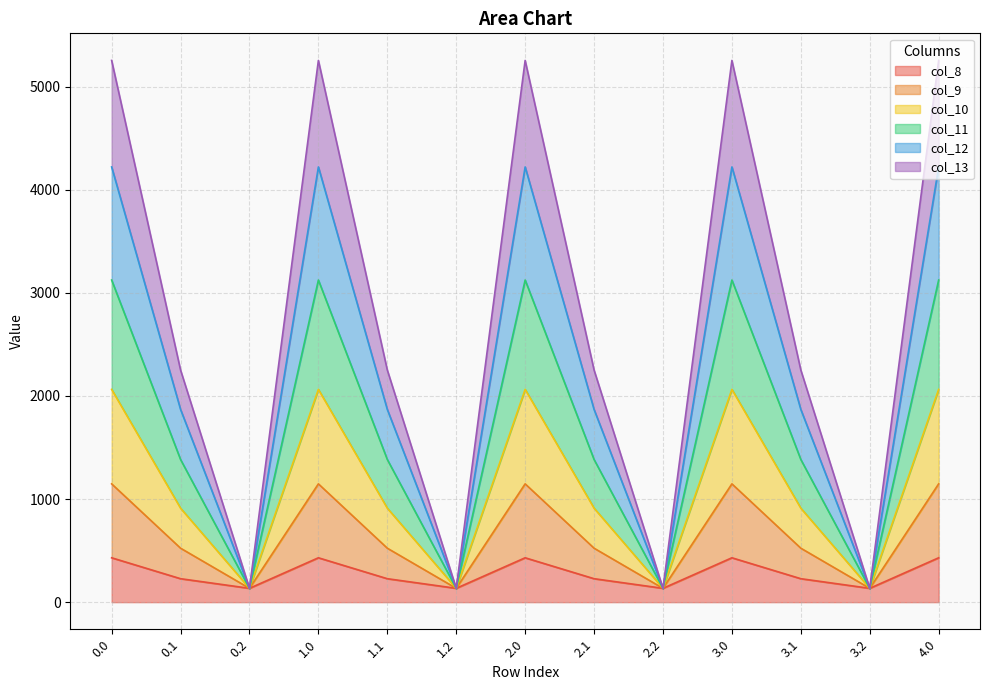

True or false: col_10 and col_9 cross at least once.

False